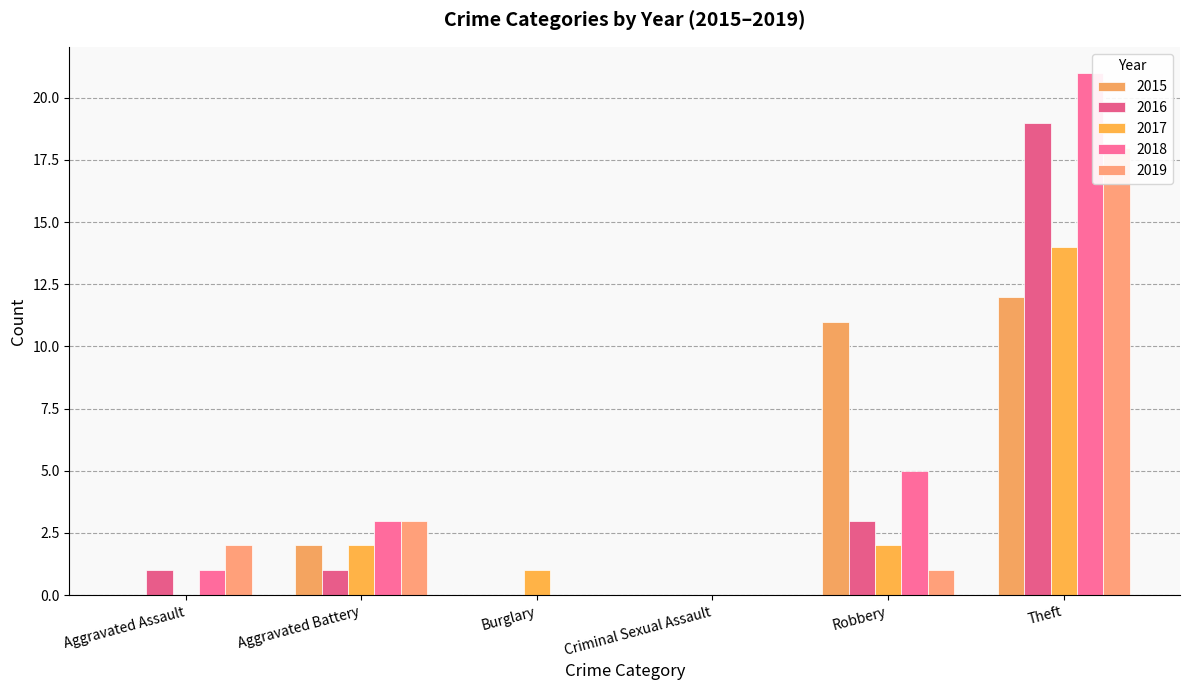

What is the label of the 4th bar from the left?

Criminal Sexual Assault